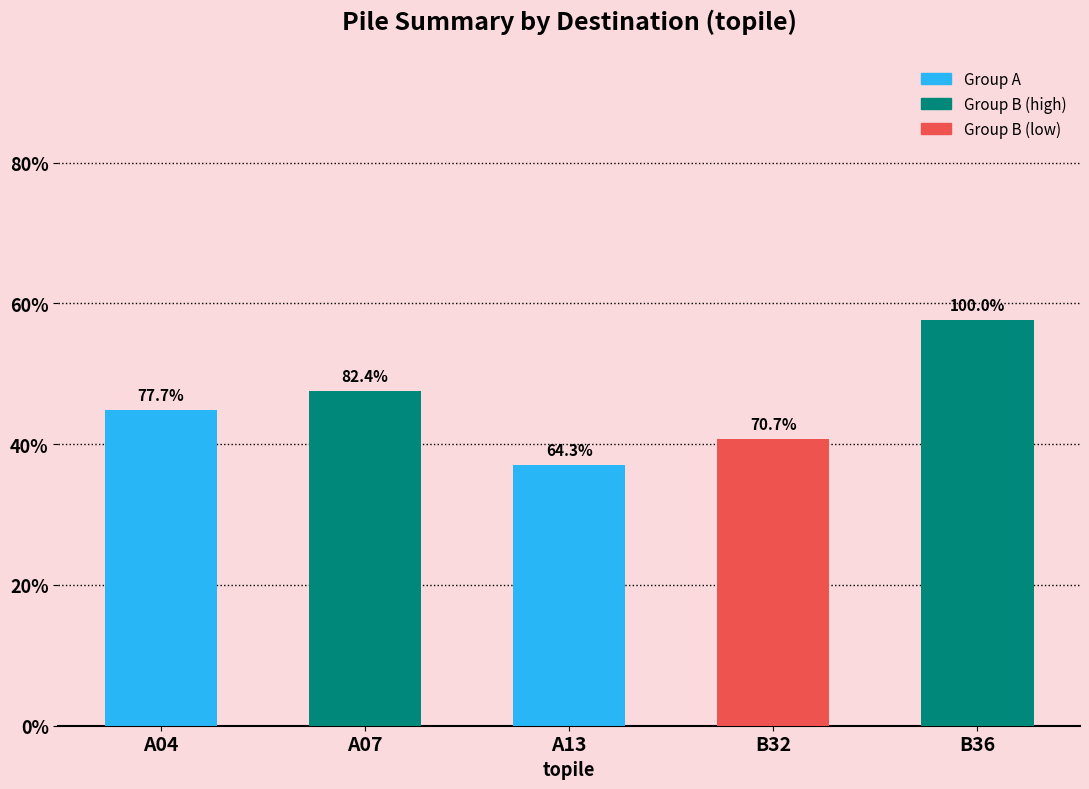

List the labels in order of value, smallest first.

A13, B32, A04, A07, B36